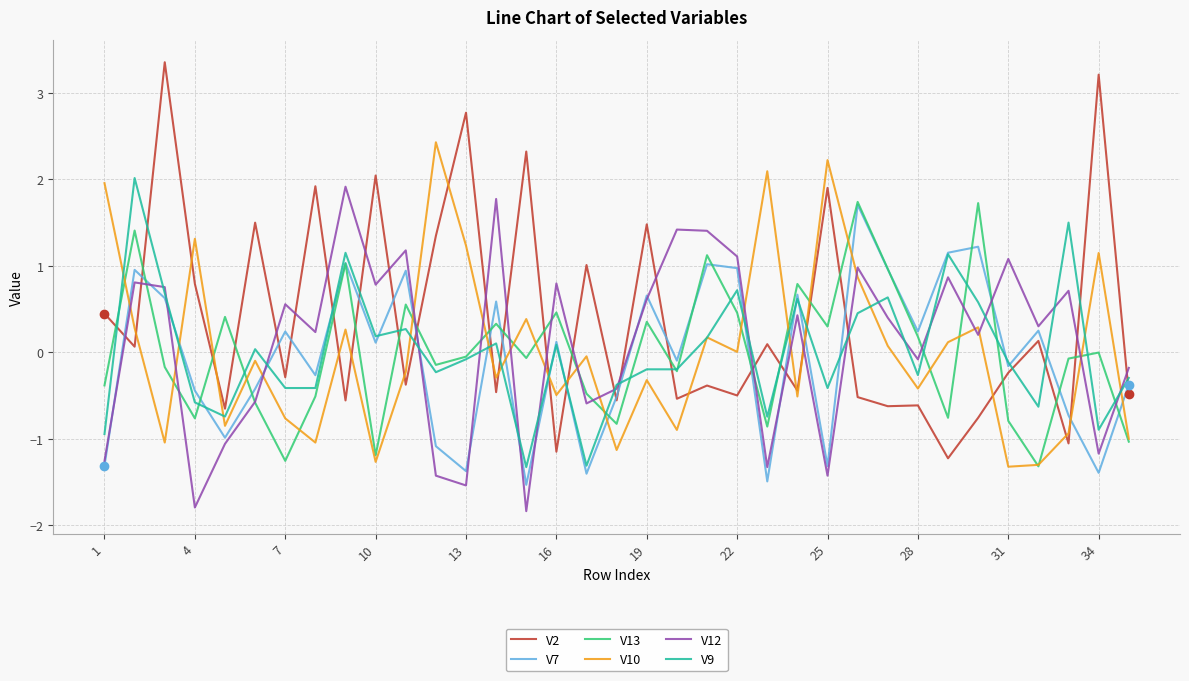

How many lines are shown in the chart?

6